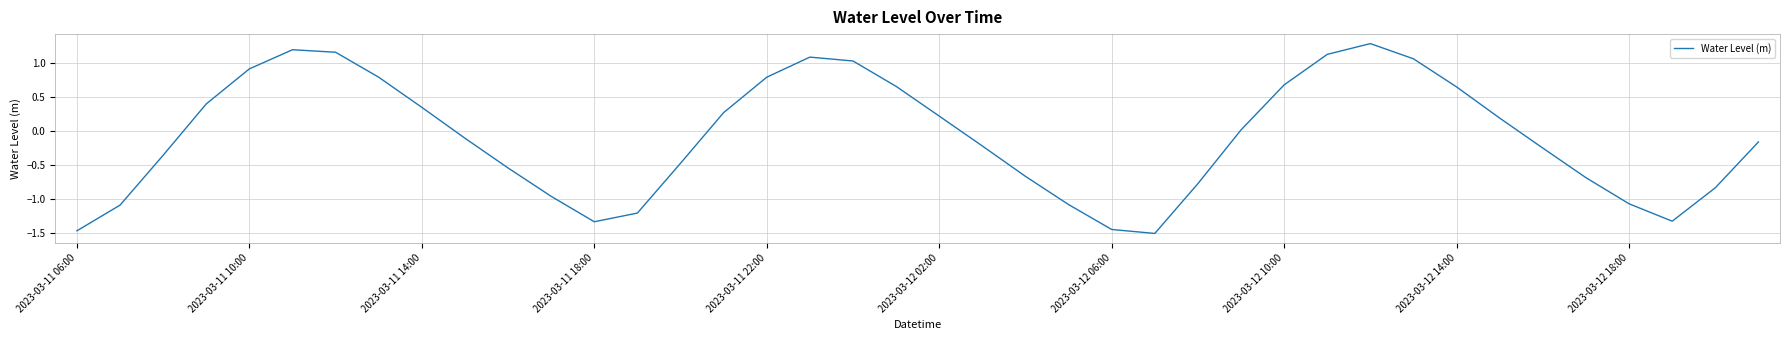

What is the greatest value displayed?

1.3